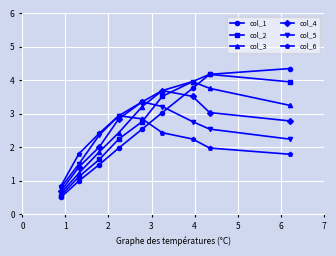

Which series has the widest spread of values?

col_1